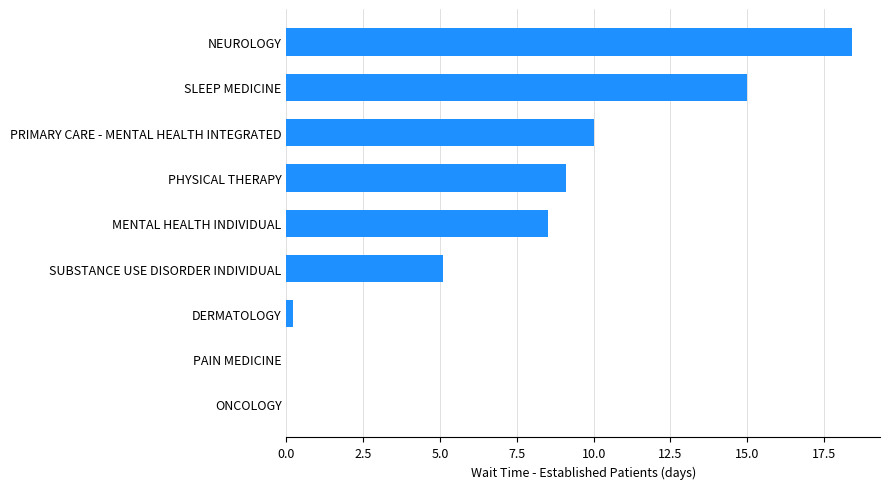

What is the approximate value at NEUROLOGY?

18.4